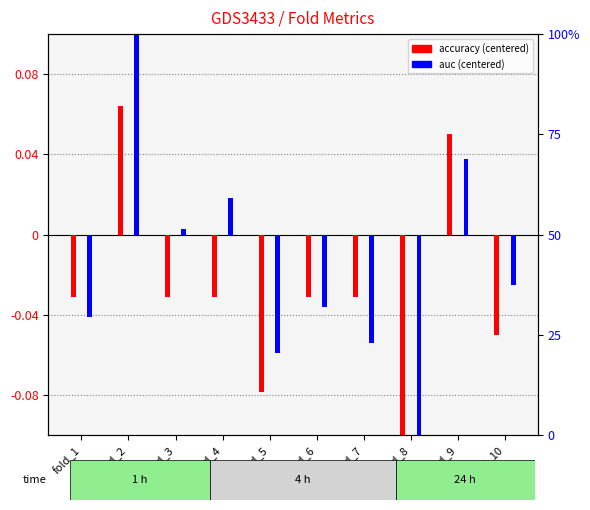

How many accuracy values are between 0 and 1?

2